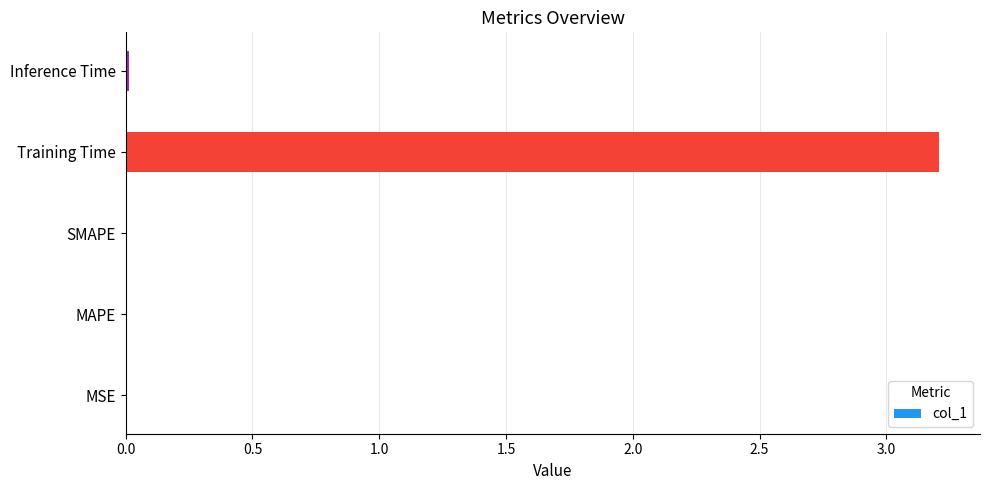

At which category does the chart reach its peak across all series?

Training Time